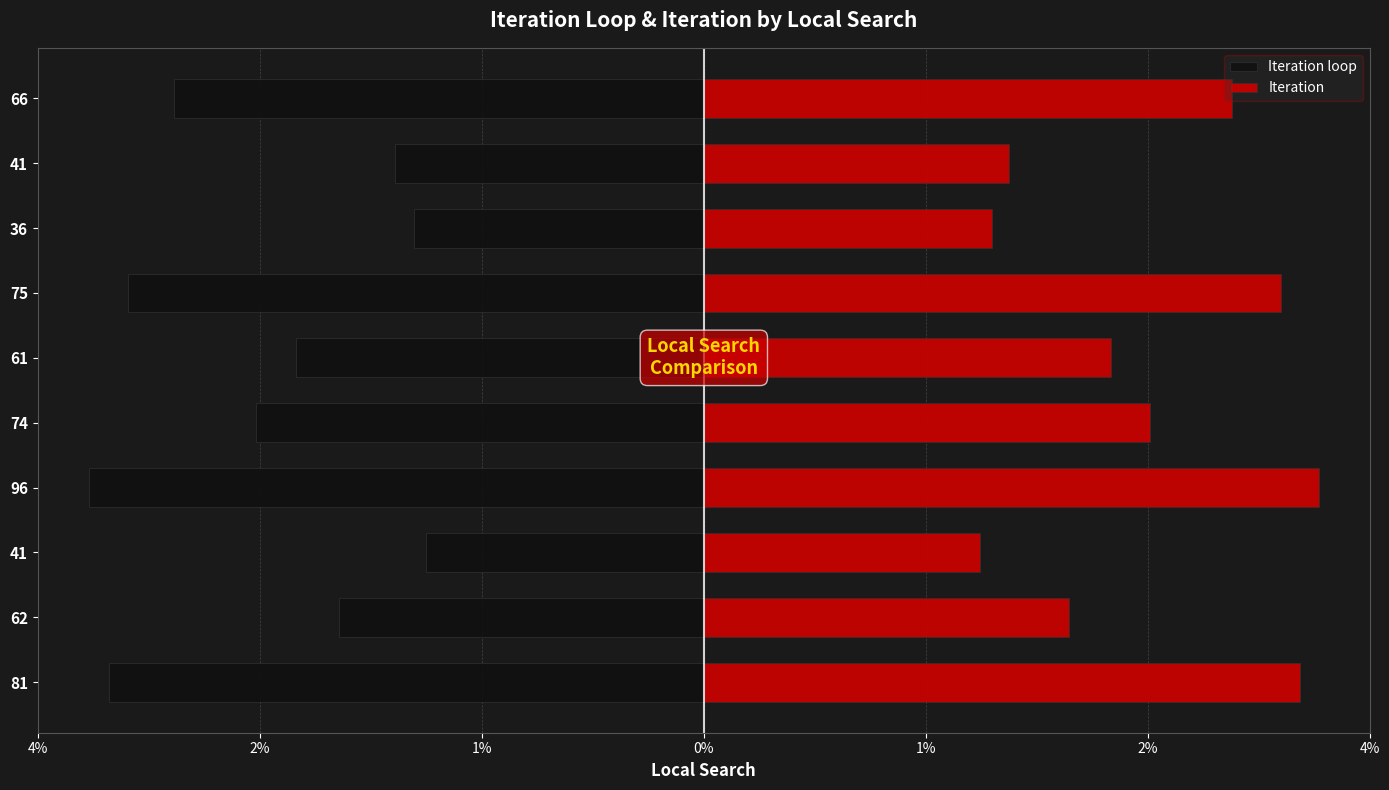

Does the chart contain stacked bars?

No